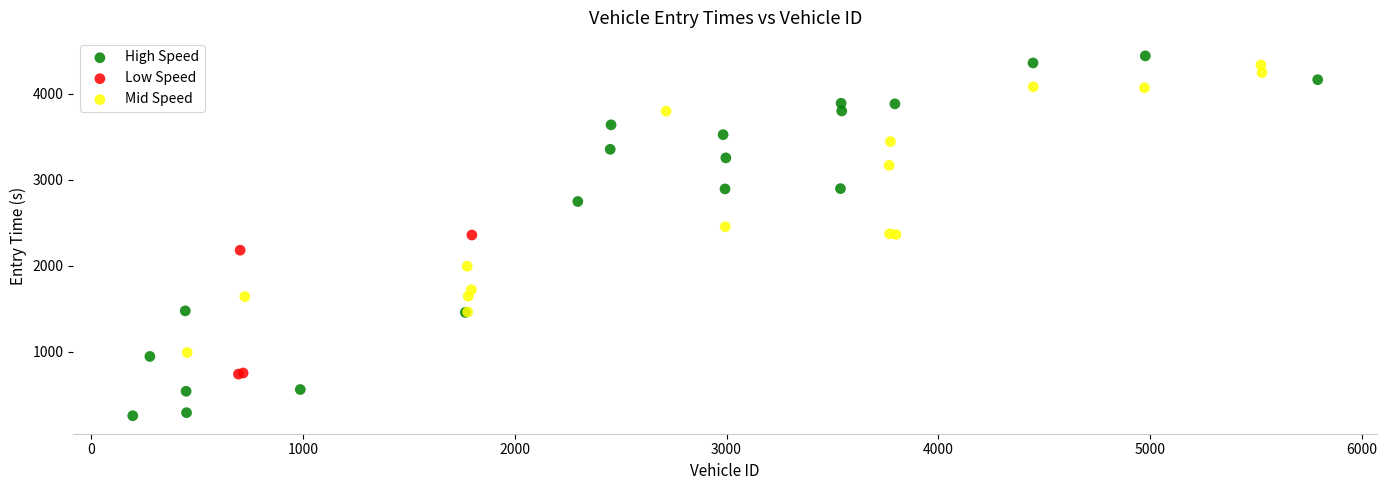

What are all the series names shown in the legend?

High Speed, Low Speed, Mid Speed